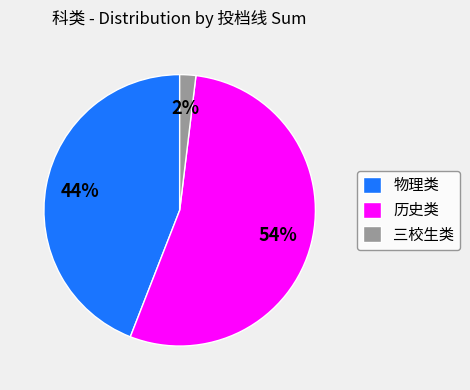

To the nearest percent, what is the average slice percentage?

33%